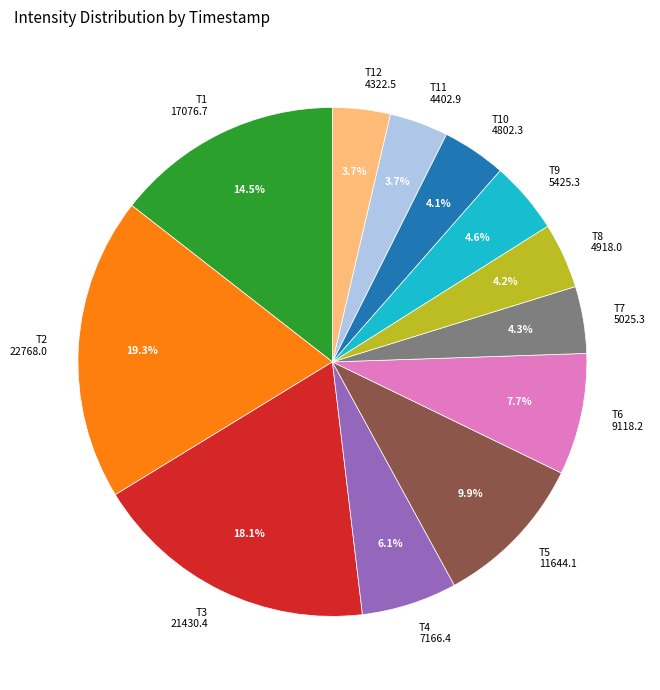

What is the ratio of the value at T6 9118.2 to the value at T1 17076.7?

0.5